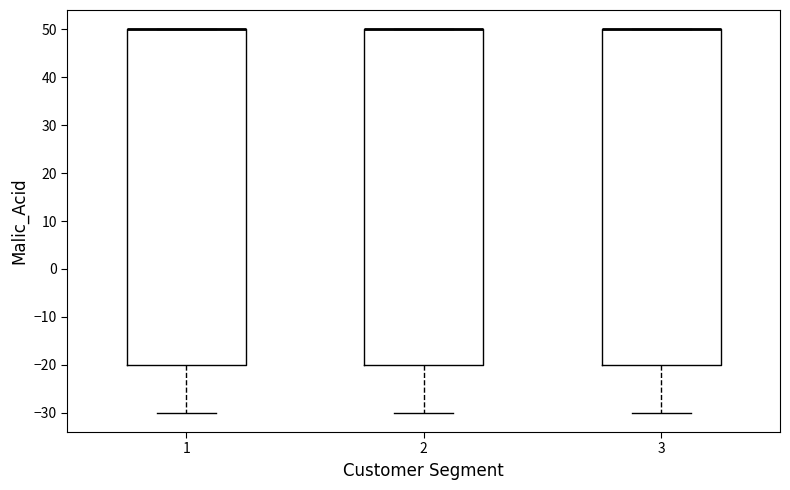

Reading left to right, transcribe this box plot: for each box, give where its median line is, the range the box spans, and where its two whiskers end, as read against the y-axis. The values are not printed on the chart, so give them approximately, as read against the axis.

1: median 50 (drawn on the box's upper edge), box -20 to 50, whiskers -30 to 50
2: median 50 (drawn on the box's upper edge), box -20 to 50, whiskers -30 to 50
3: median 50 (drawn on the box's upper edge), box -20 to 50, whiskers -30 to 50